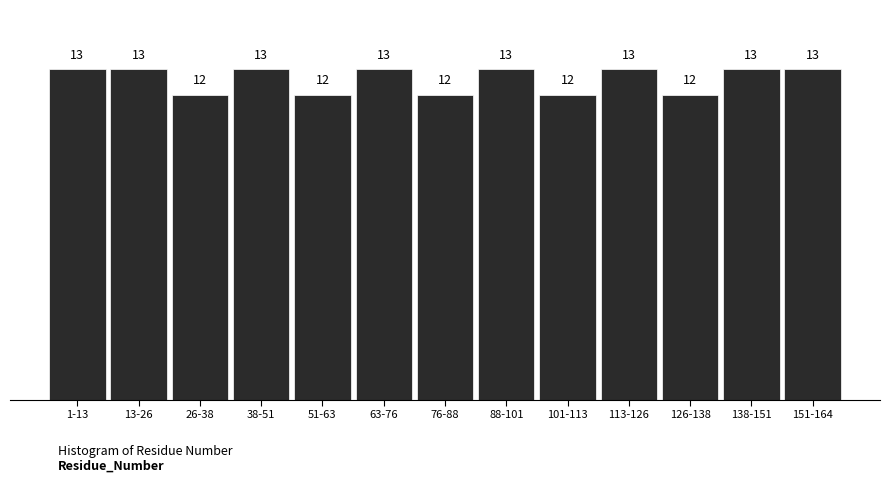

Reading left to right, what are all the values shown in this chart?

13	13	12	13	12	13	12	13	12	13	12	13	13